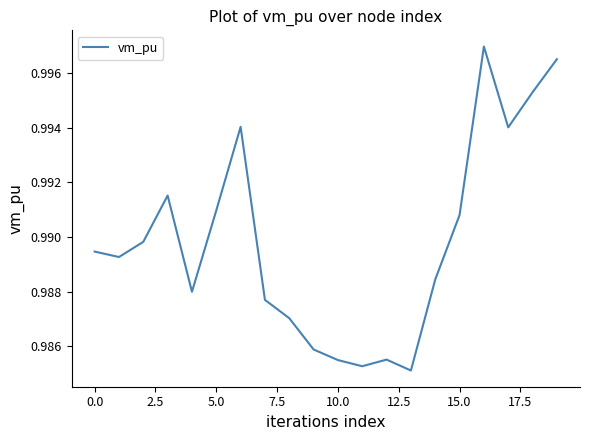

How many values are between 0 and 1?

20